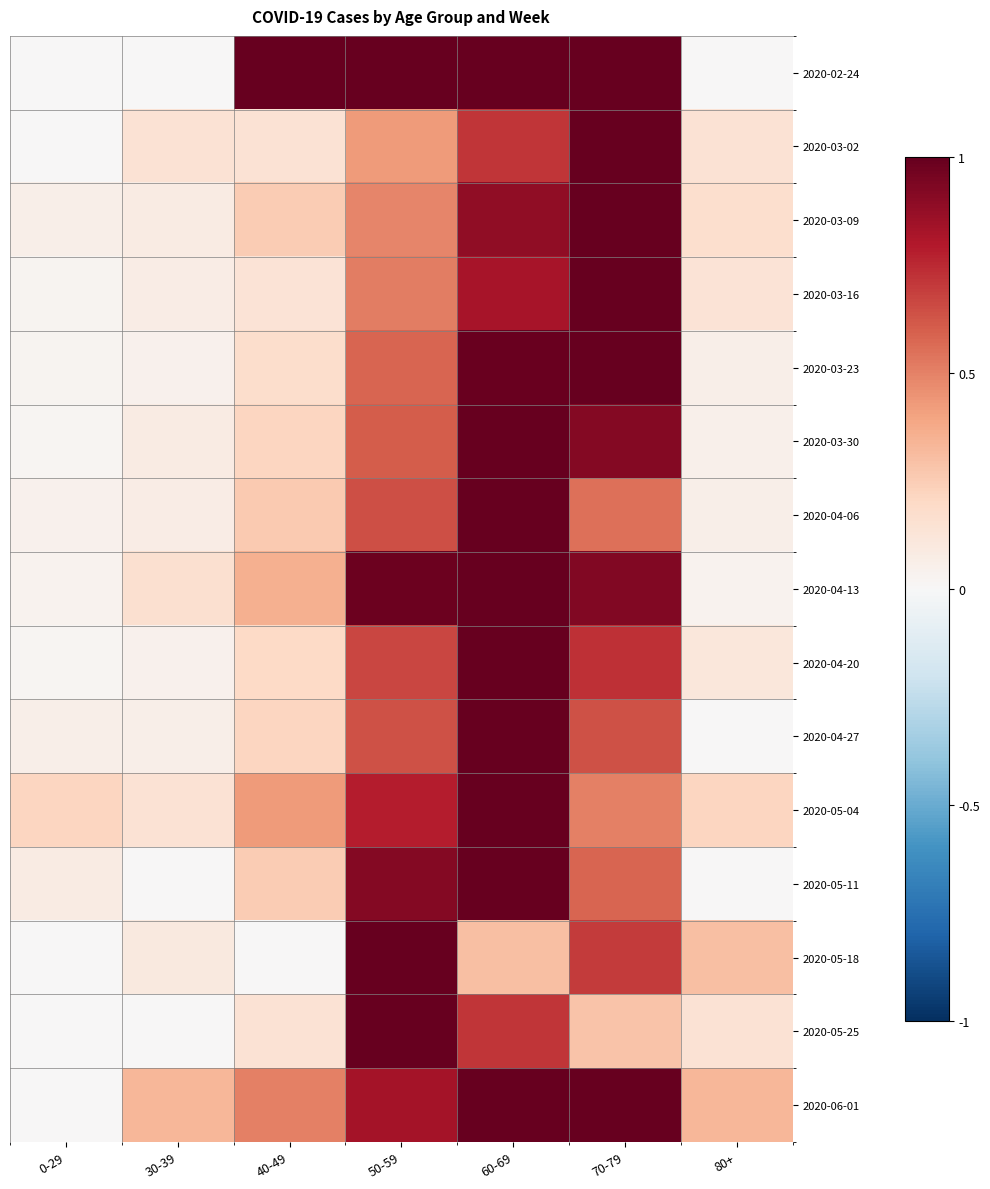

List the series in order of their peak value, lowest first.

2020-02-24, 2020-03-02, 2020-03-09, 2020-03-16, 2020-03-23, 2020-03-30, 2020-04-06, 2020-04-13, 2020-04-20, 2020-04-27, 2020-05-04, 2020-05-11, 2020-05-18, 2020-05-25, 2020-06-01